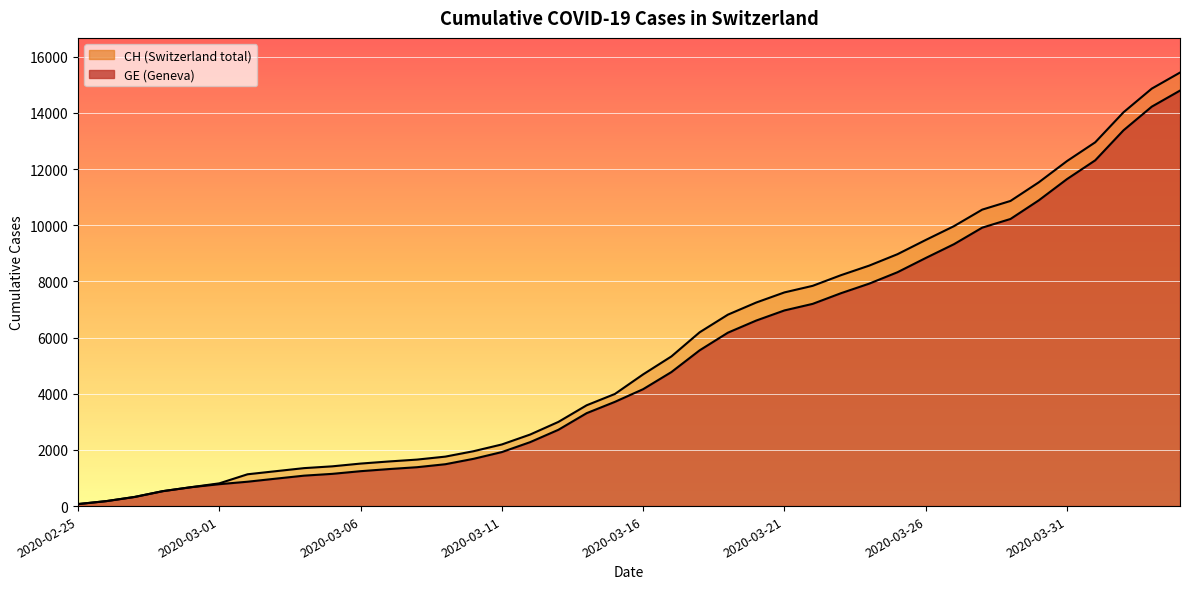

Which series has the largest range (max minus min)?

CH